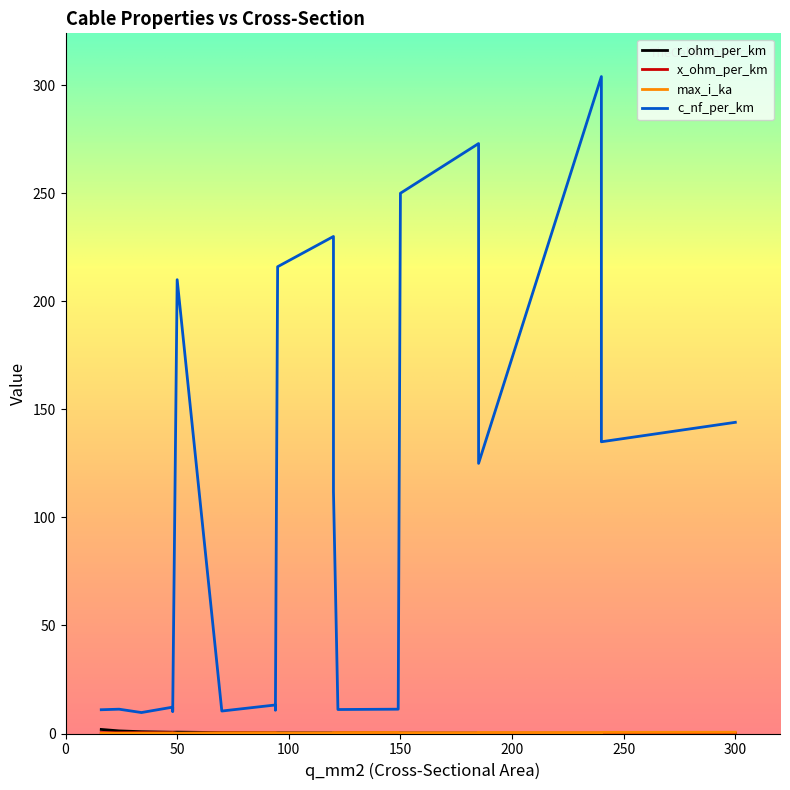

True or false: x_ohm_per_km and c_nf_per_km cross at least once.

False